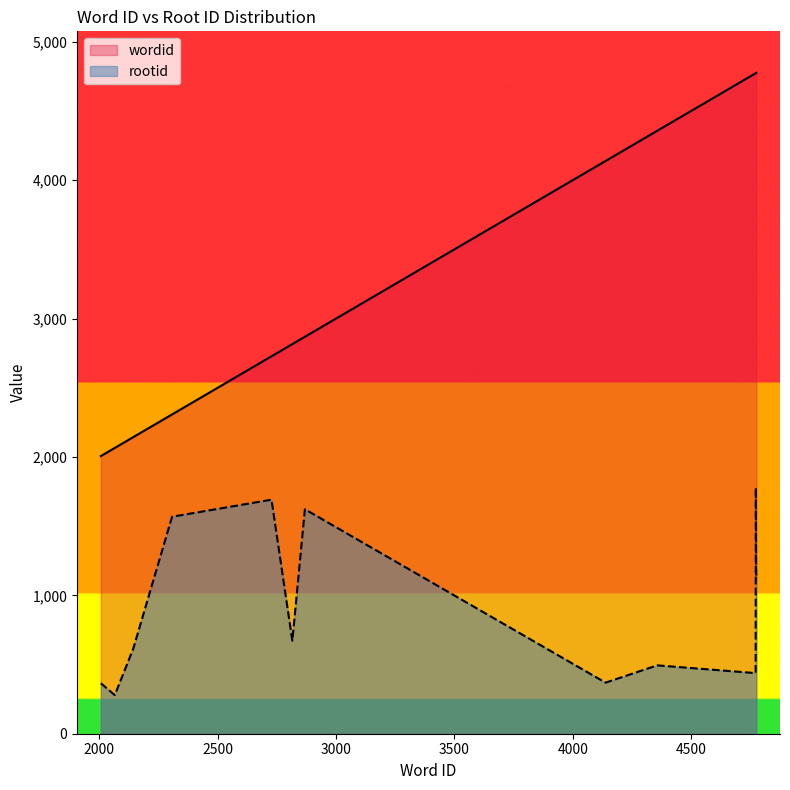

How many values in the wordid series exceed 2868?

6